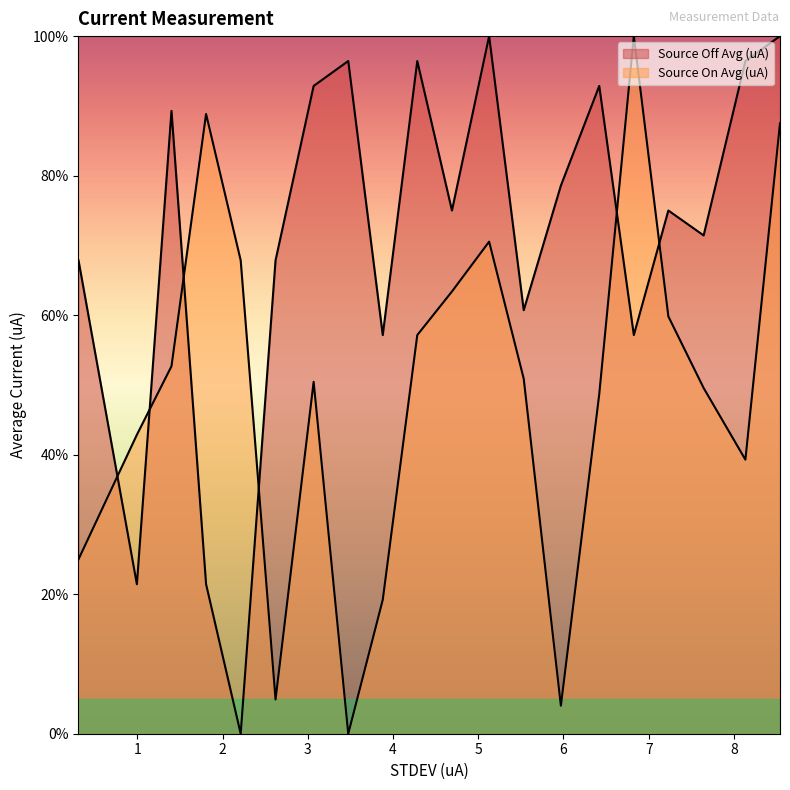

True or false: Source On Avg (uA) has a value of 27.6 at 4.284245.

False